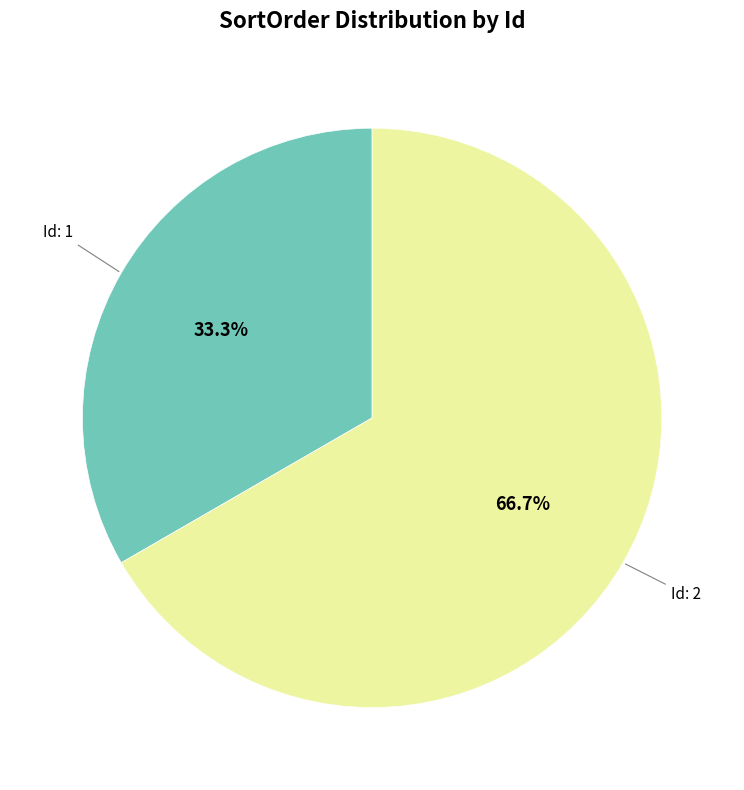

Is there a majority slice in this chart?

Yes